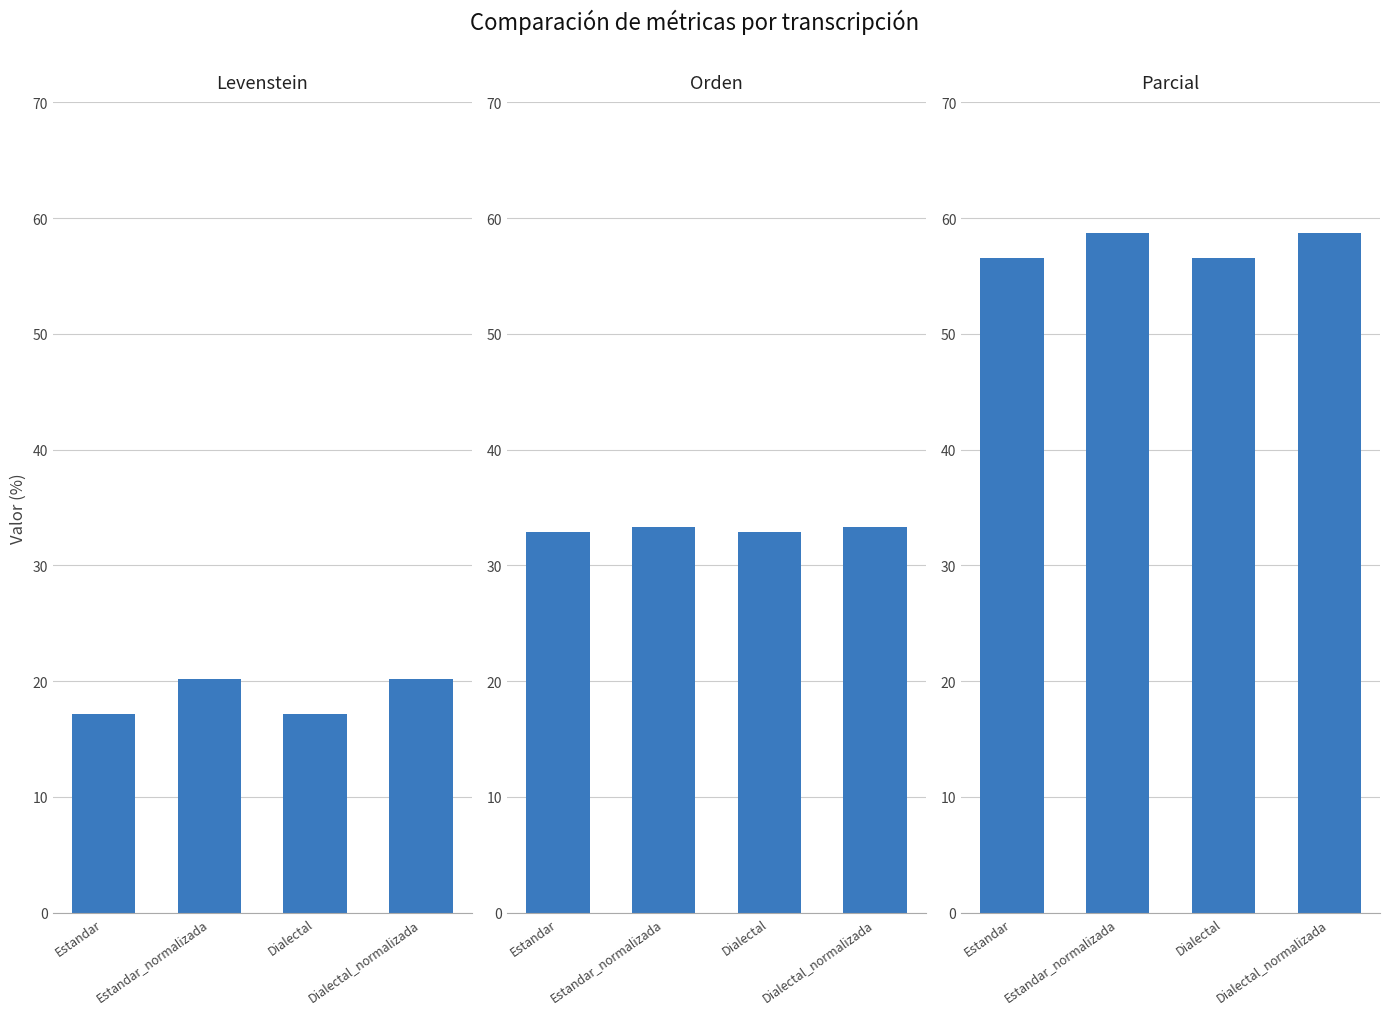

Rank the series by their average value, from highest to lowest.

Parcial, Orden, Levenstein